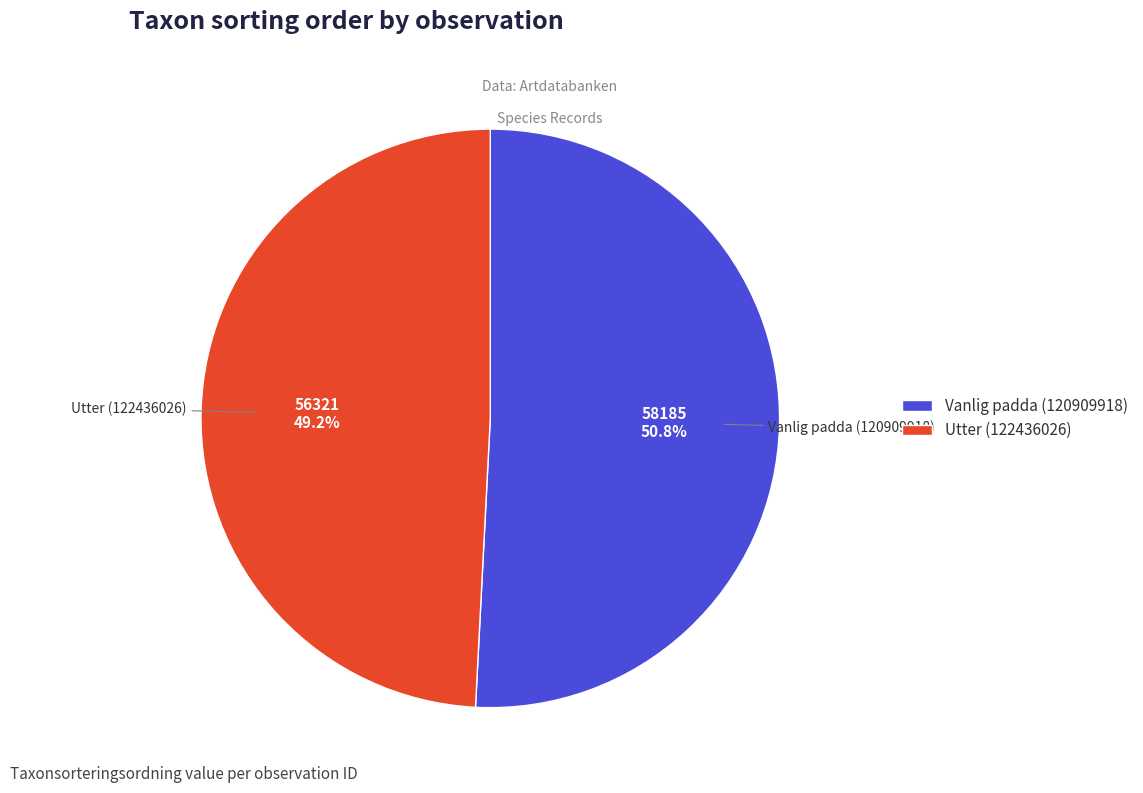

Does Utter (122436026) represent more than half of the total?

No